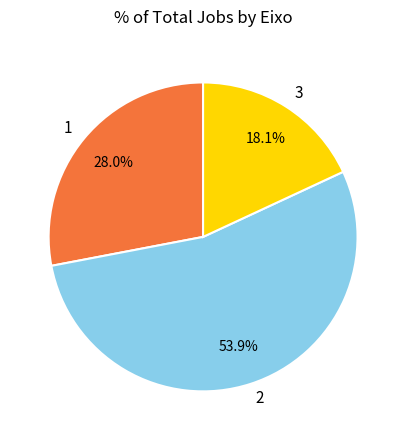

Between 2 and 3, which is larger?

2